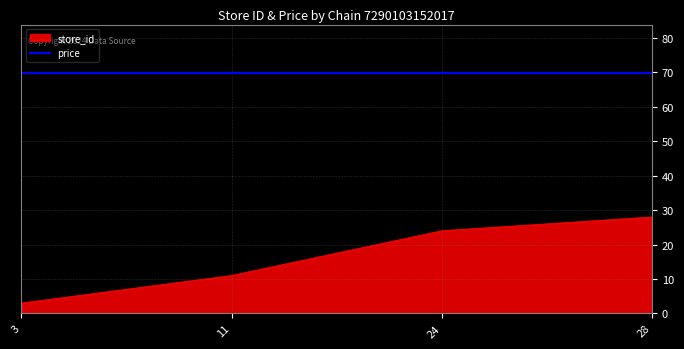

Which series has the largest range (max minus min)?

store_id